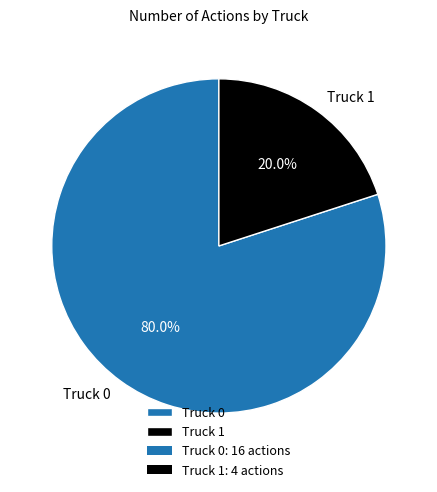

What portion of the pie excludes Truck 0?

20.0%